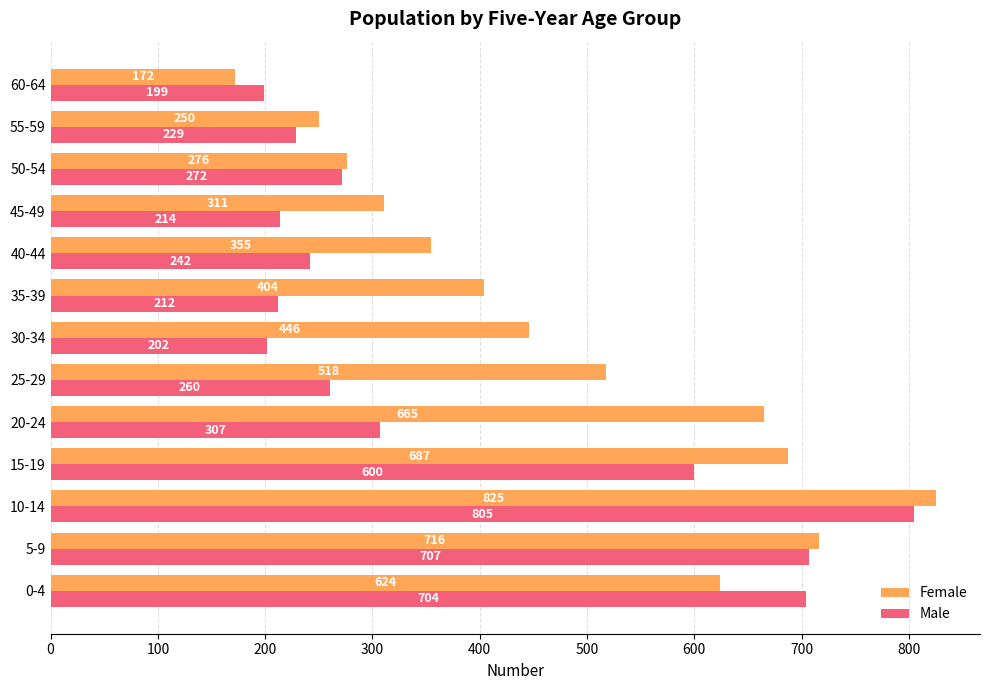

What is the difference between the maximum and minimum values in the Female series?

653